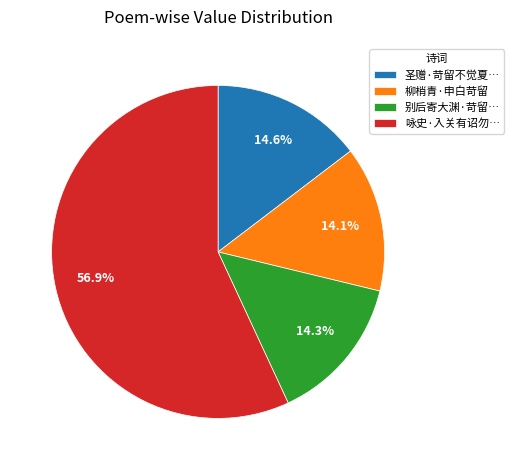

Which category has the biggest portion of the pie?

咏史·入关有诏勿…